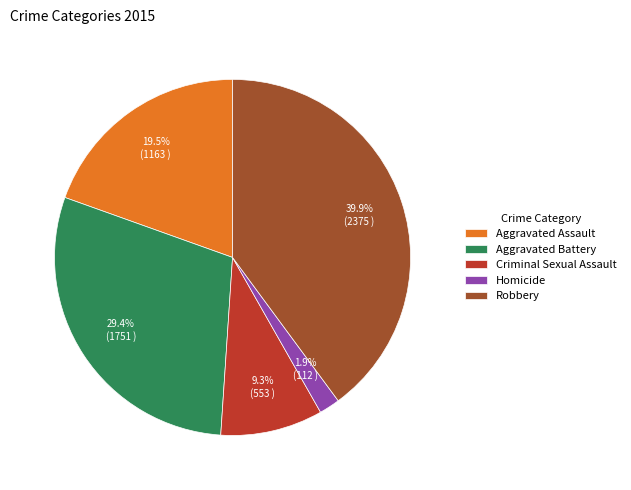

What is the largest slice in the pie chart?

Robbery